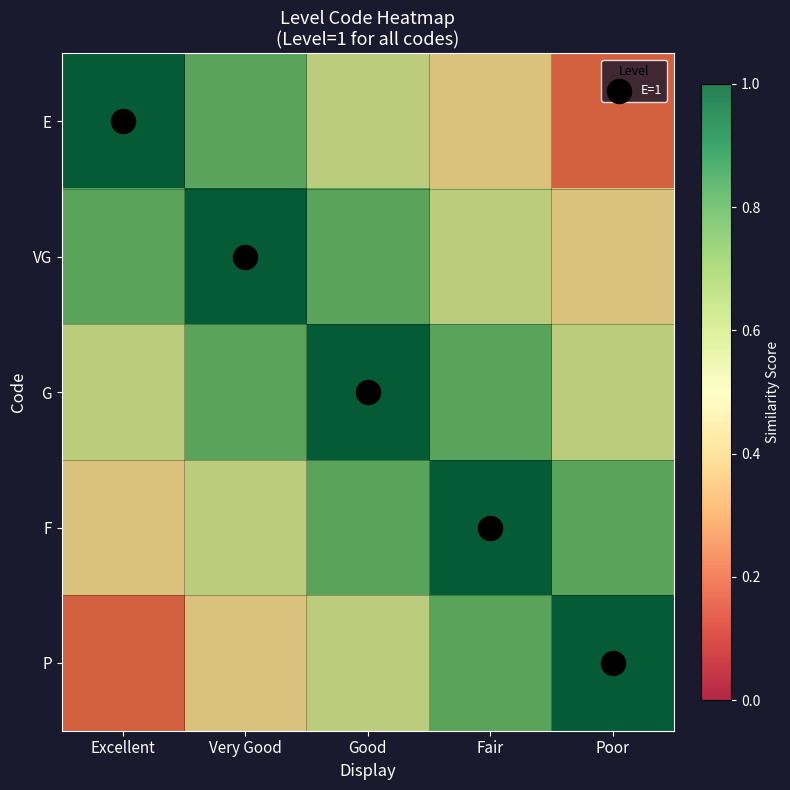

At how many categories does at least one series exceed 0?

5